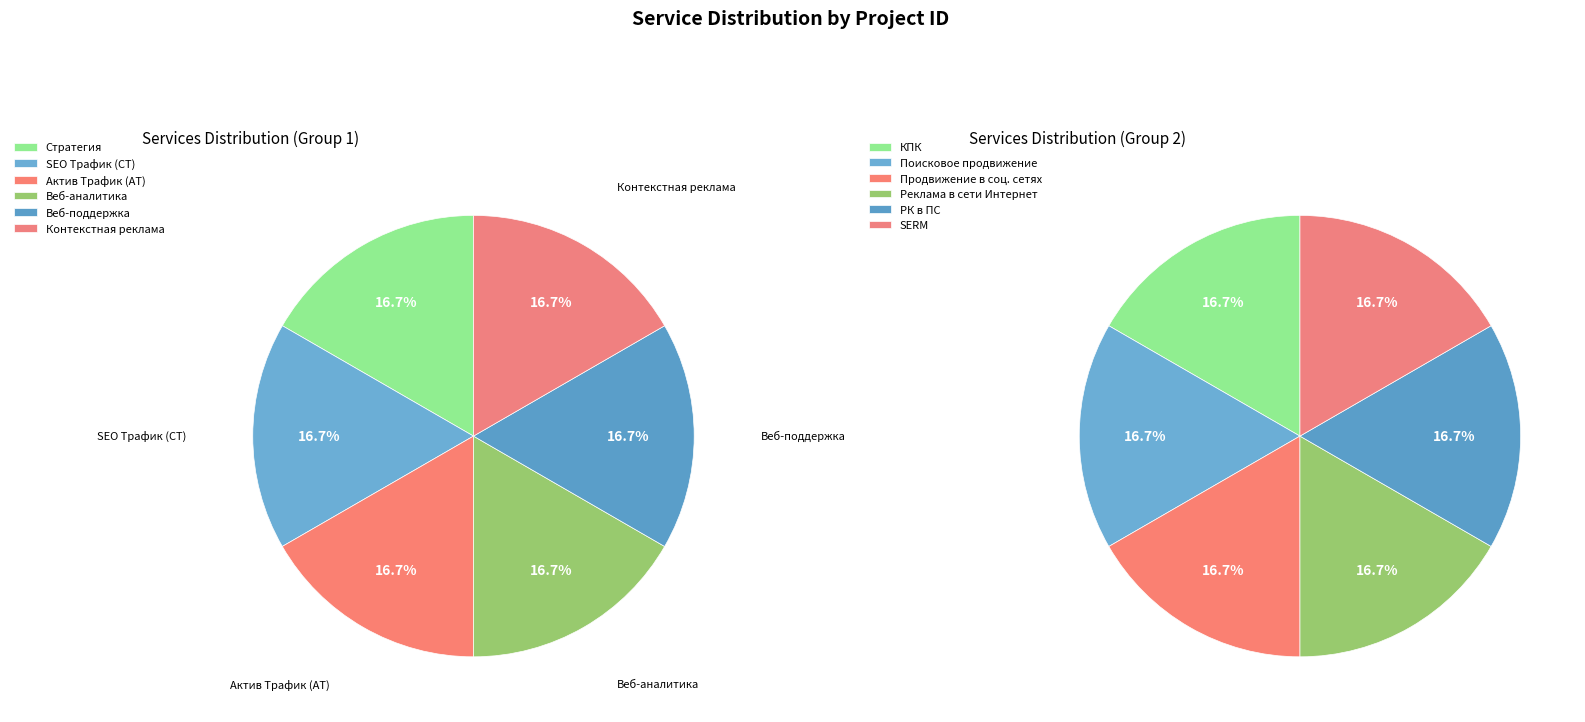

How many slices are in this pie chart?

6